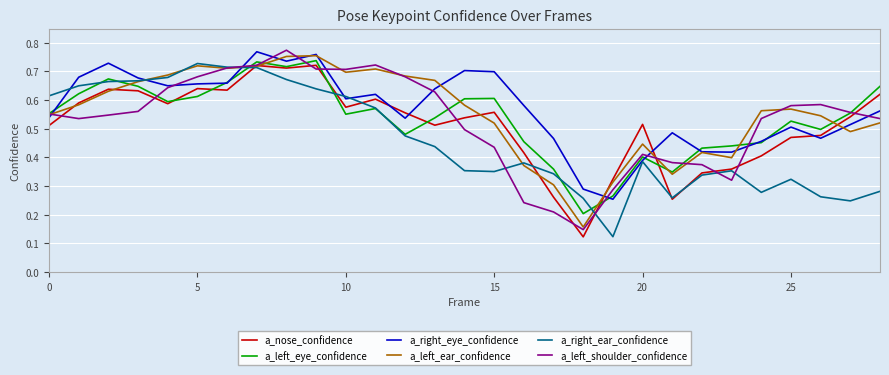

The value of a_left_shoulder_confidence at 0 is 0.1. True or false?

False